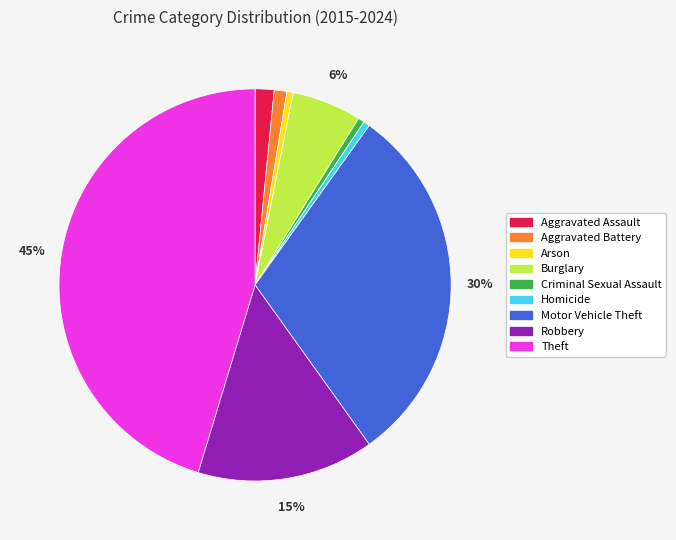

Is Theft the majority of the pie?

No